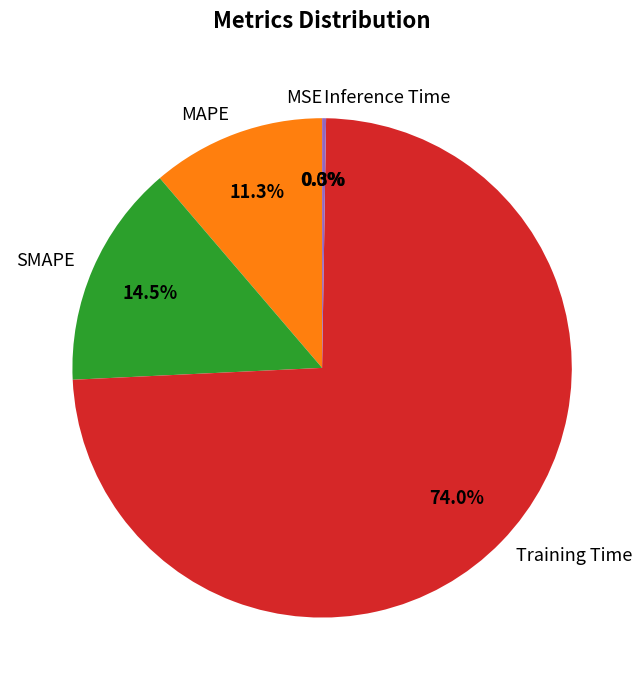

What percentage do Training Time and MAPE together represent?

85.2%